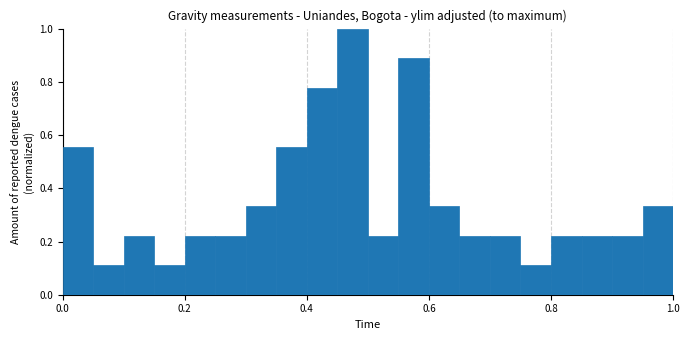

Read against the x-axis, roughly where is the centre of the tallest bar?

0.48